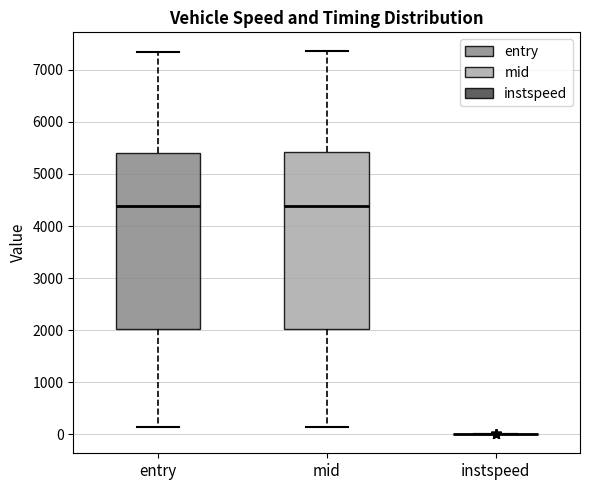

Reading left to right, transcribe this box plot: for each box, give where its median line is, the range the box spans, and where its two whiskers end, as read against the y-axis. The values are not printed on the chart, so give them approximately, as read against the axis.

entry: median 4400, box 2000 to 5400, whiskers 100 to 7300
mid: median 4400, box 2000 to 5400, whiskers 100 to 7400
instspeed: box collapsed to a line at 0, whiskers 0 to 0